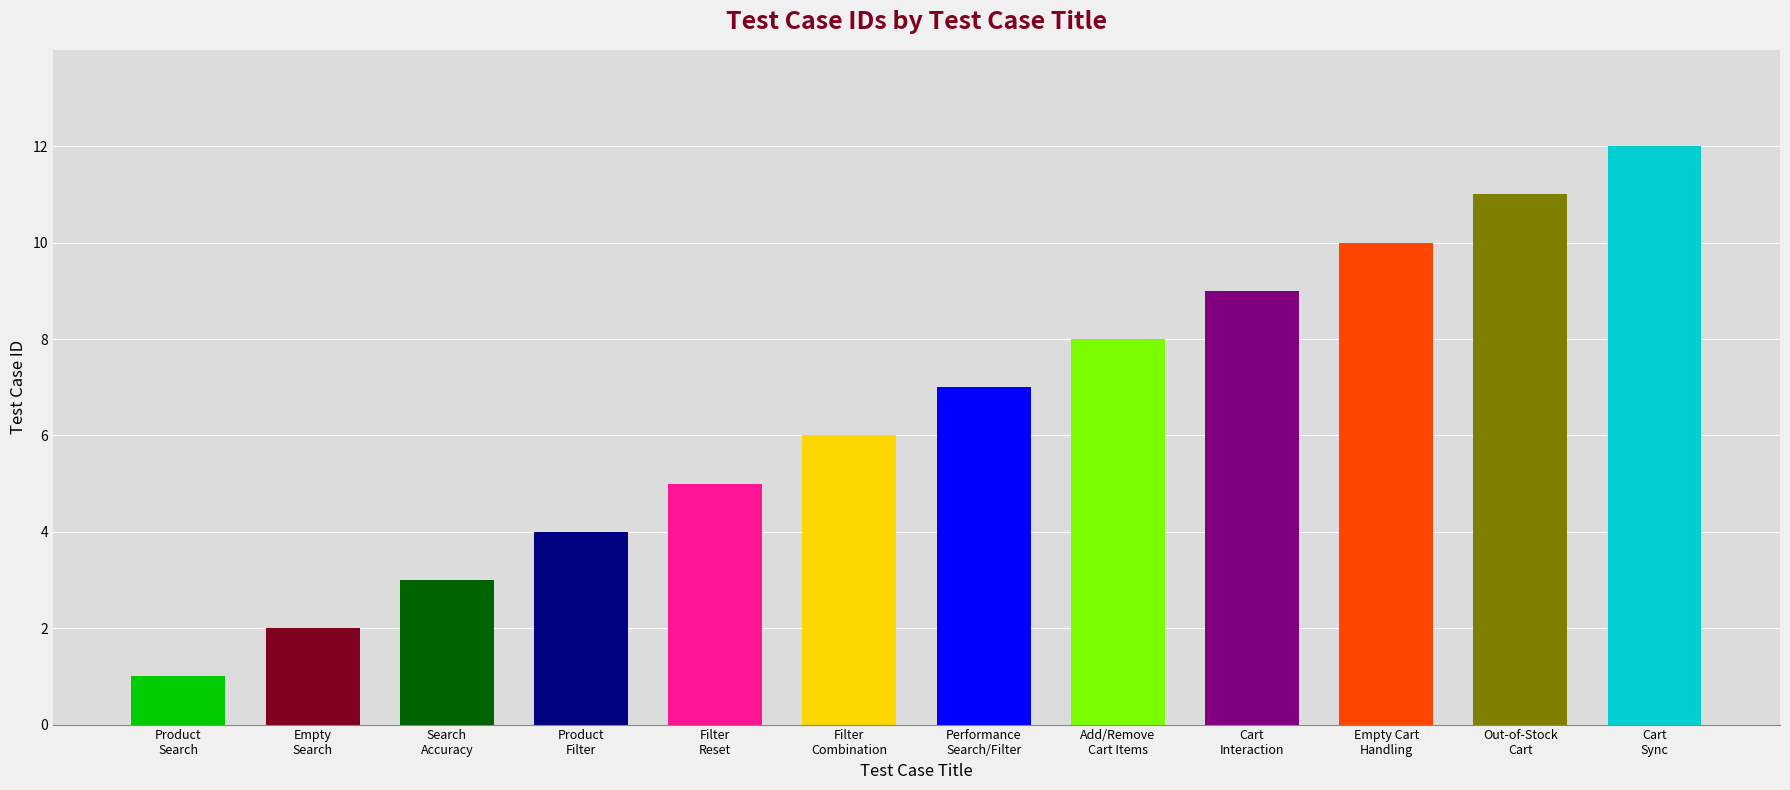

Reading left to right, extract all data points from this chart.

1	2	3	4	5	6	7	8	9	10	11	12